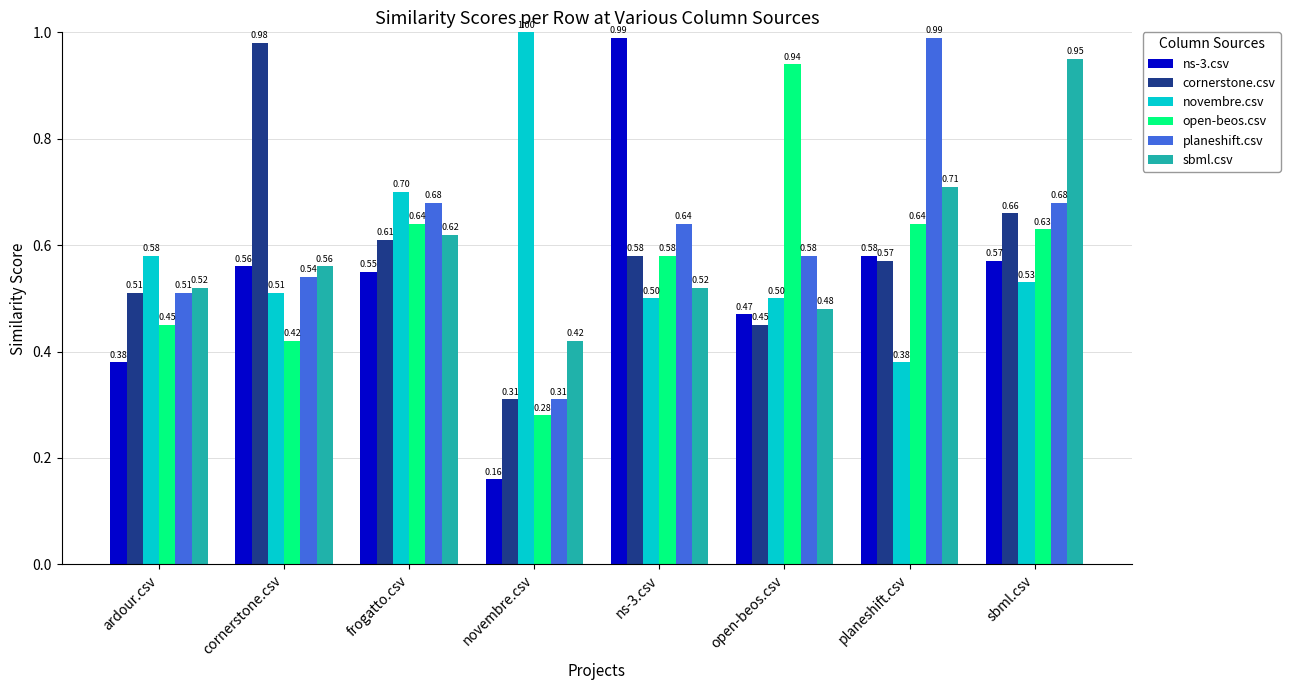

Rank the series at planeshift.csv from lowest to highest value.

novembre.csv, cornerstone.csv, ns-3.csv, open-beos.csv, sbml.csv, planeshift.csv